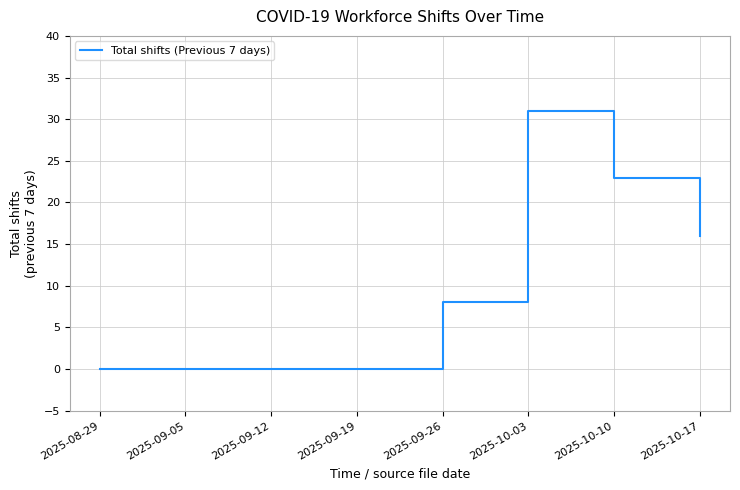

Read the value at 2025-10-17, to the nearest 10.

20